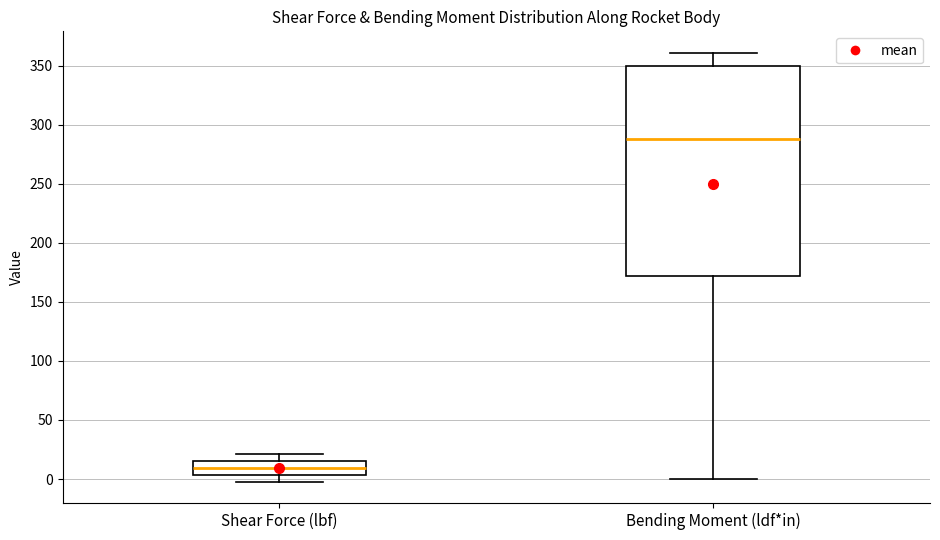

Where is the lower edge of the box for Shear Force (lbf) on the y-axis? The values are not printed on the chart, so give them approximately, as read against the axis.

5